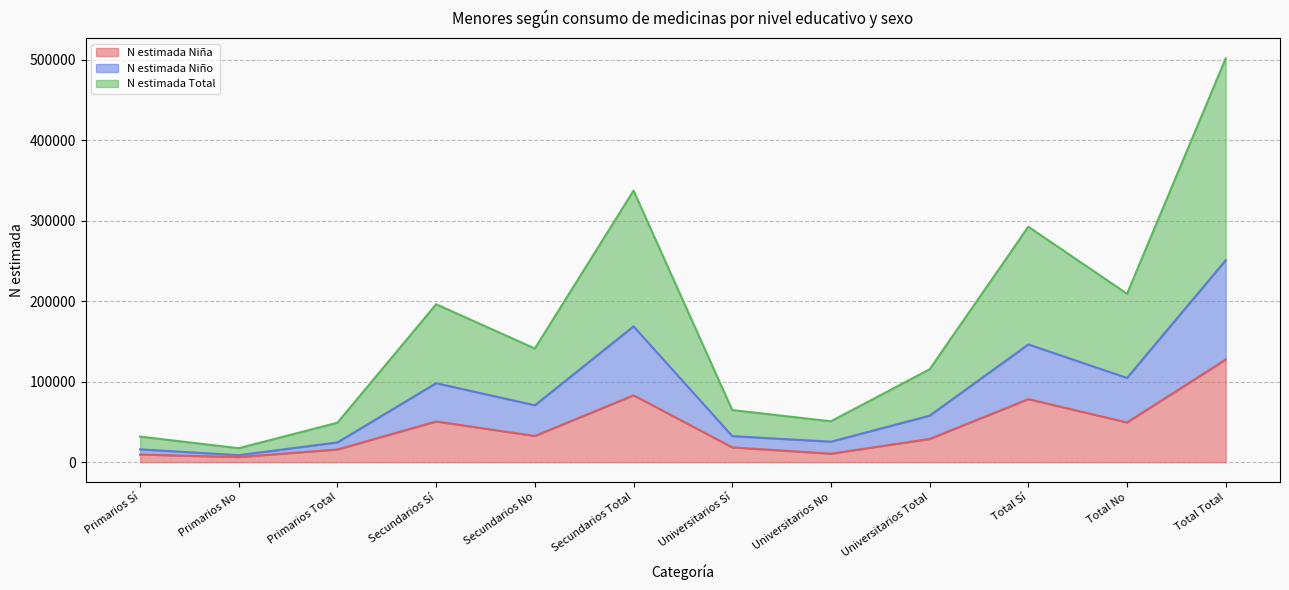

What is the label of the 2nd point from the left?

Primarios No